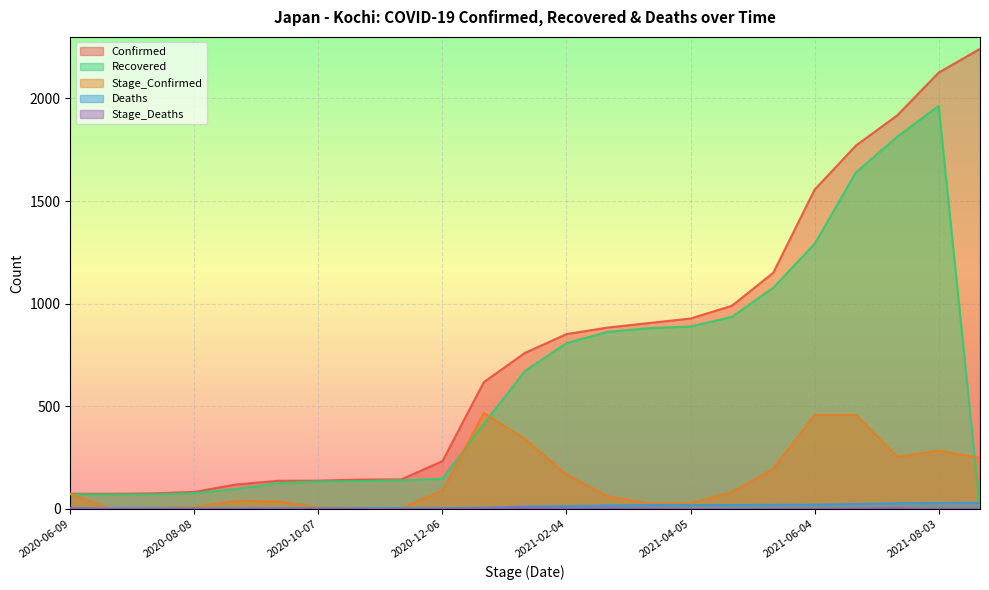

The Confirmed series shows 983 at 2021-06-04. True or false?

False